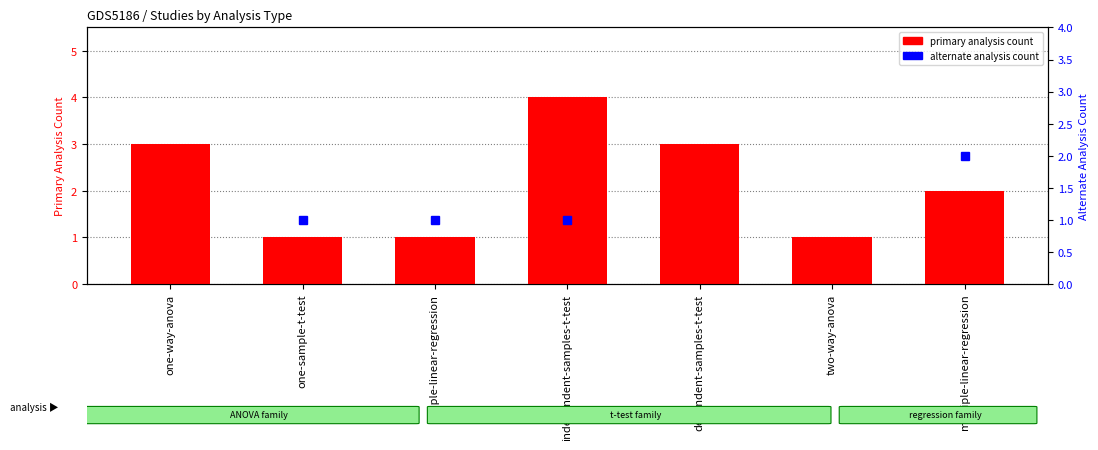

How many bars are there in total?

7